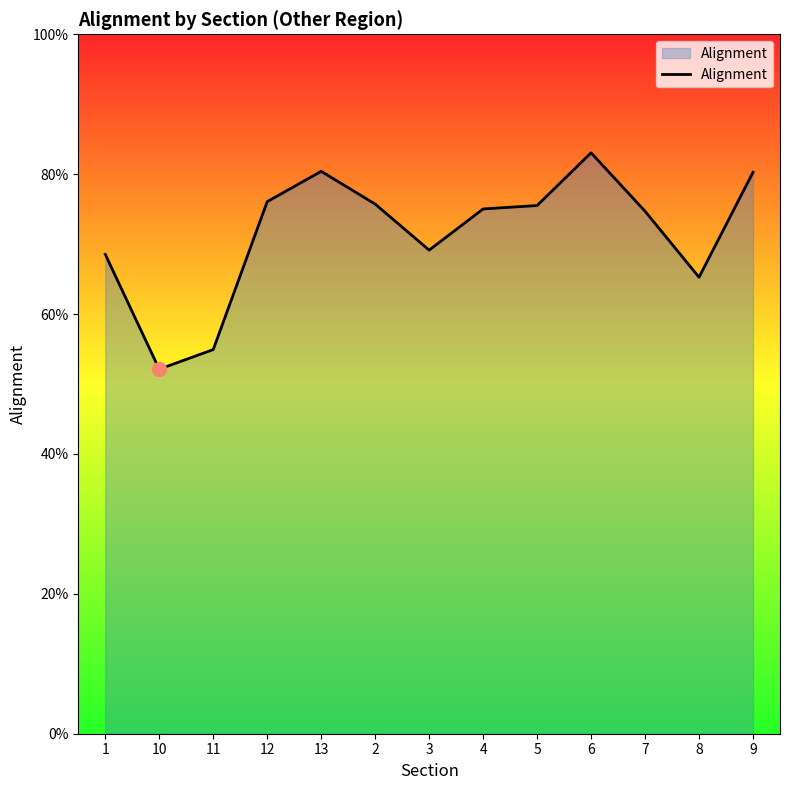

Does the chart have visible grid lines?

No